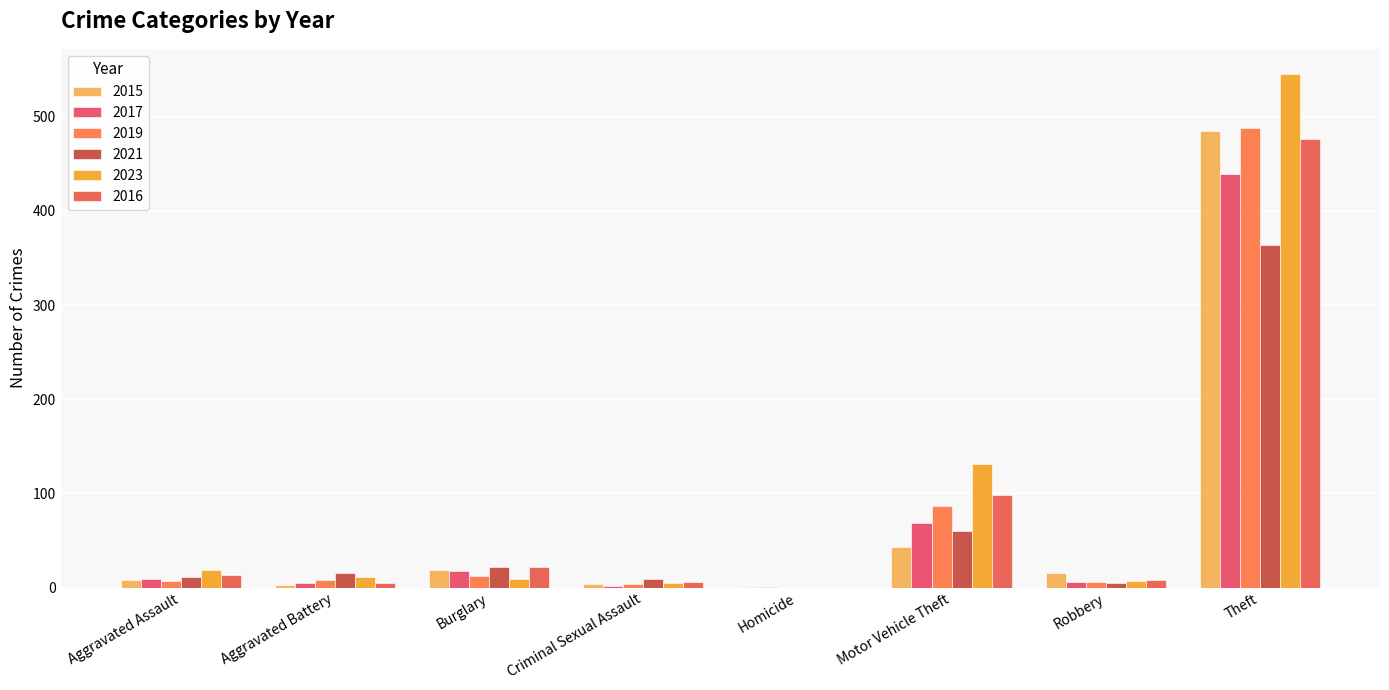

Are the bars grouped side by side (vs. stacked)?

Yes